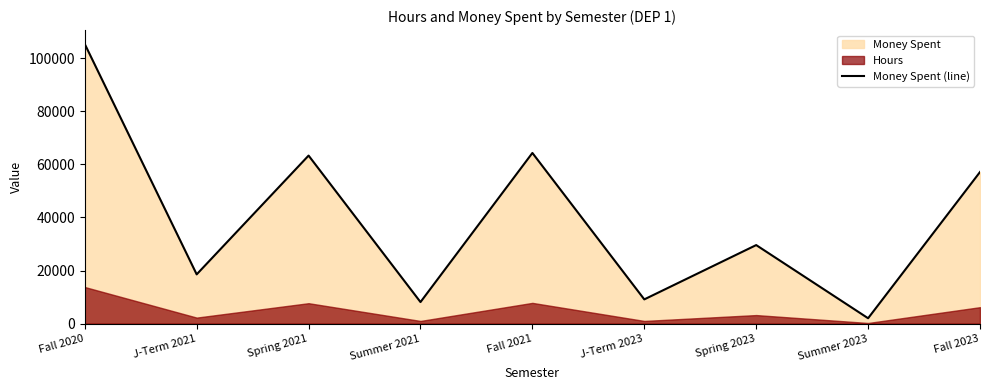

Rank the categories by value from lowest to highest.

Summer 2023, Summer 2021, J-Term 2023, J-Term 2021, Spring 2023, Fall 2023, Spring 2021, Fall 2021, Fall 2020